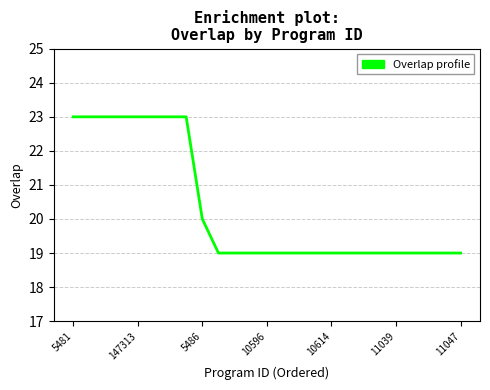

What is the difference between the maximum and minimum values?

4